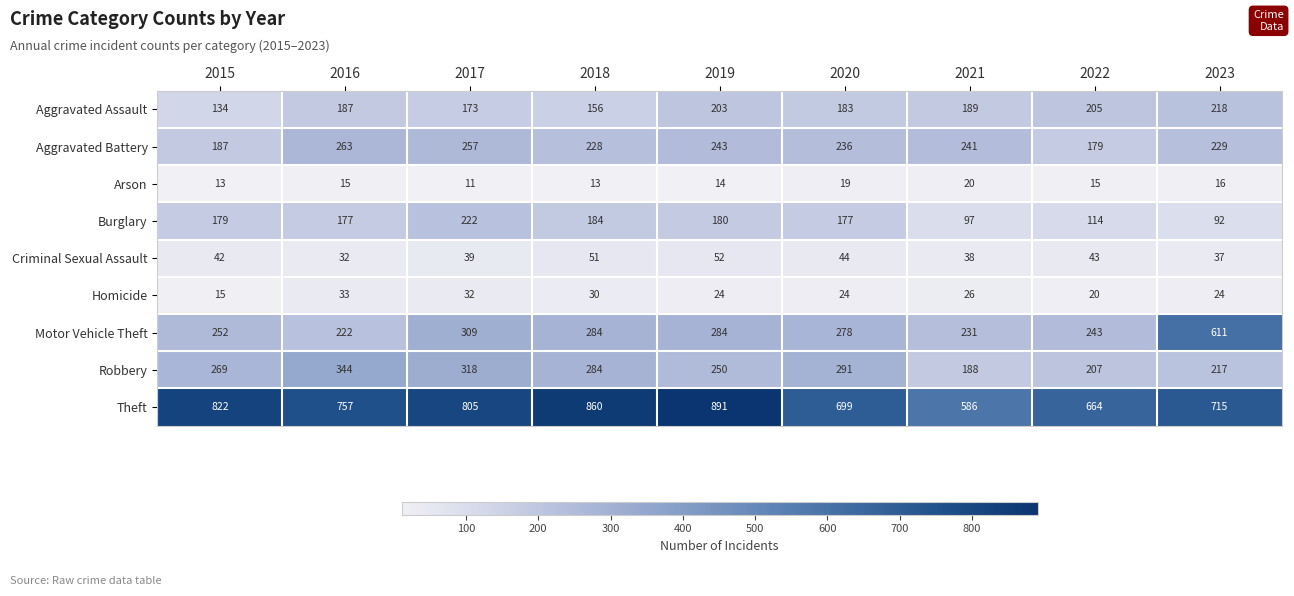

At how many categories does at least one series exceed 251?

9